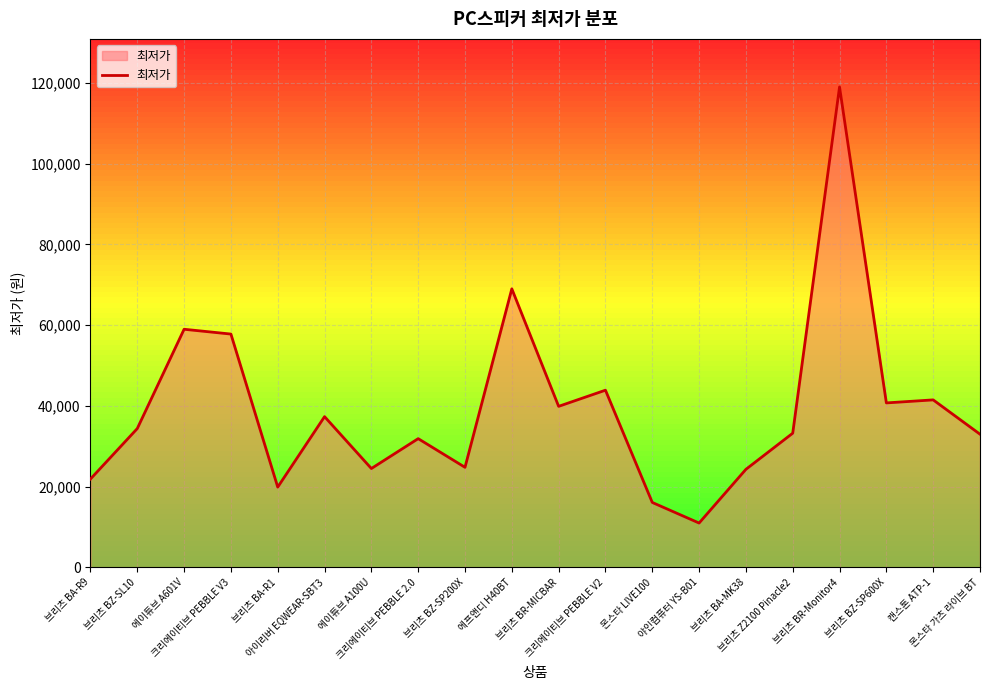

What is the difference between the values at 몬스타 가츠 라이브 BT and 브리츠 BA-R1?

13100